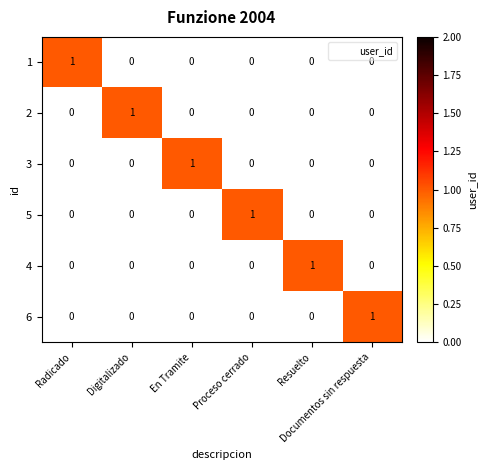

How many categories are shown in the chart?

6